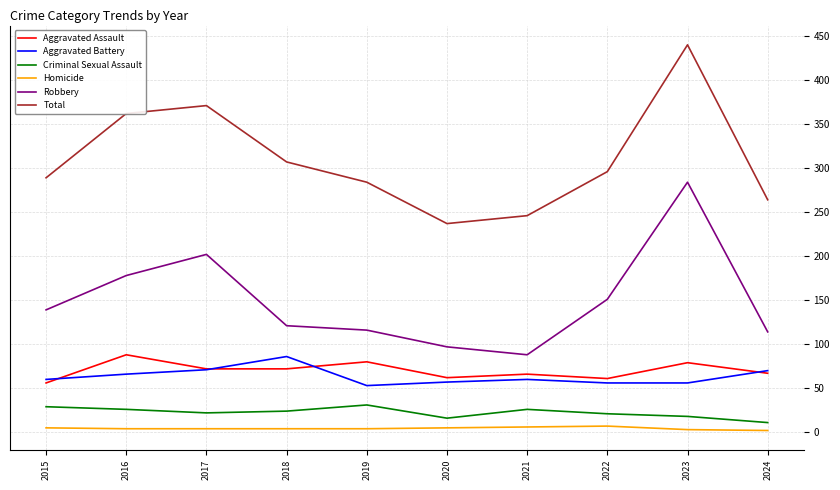

Between 2017 and 2018, which series saw the biggest shift?

Robbery